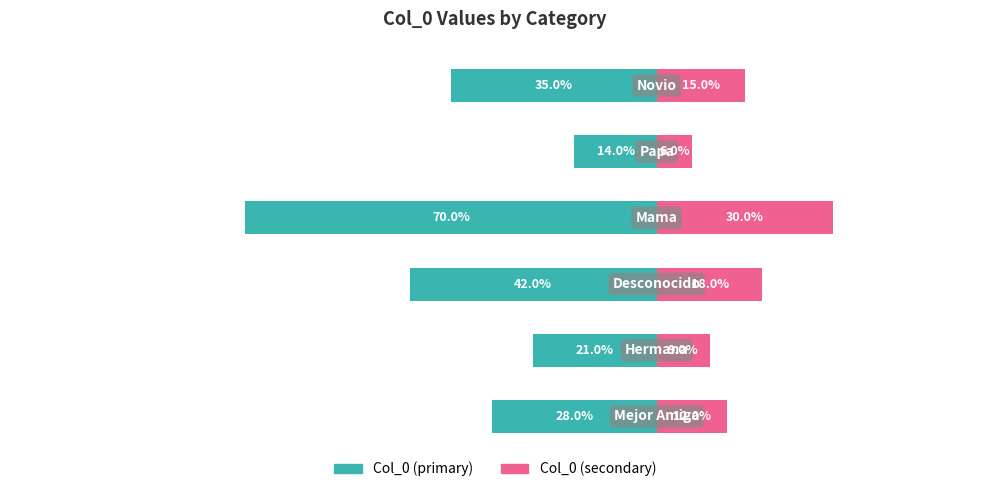

What are all the series names shown in the legend?

Col_0 (primary), Col_0 (secondary)